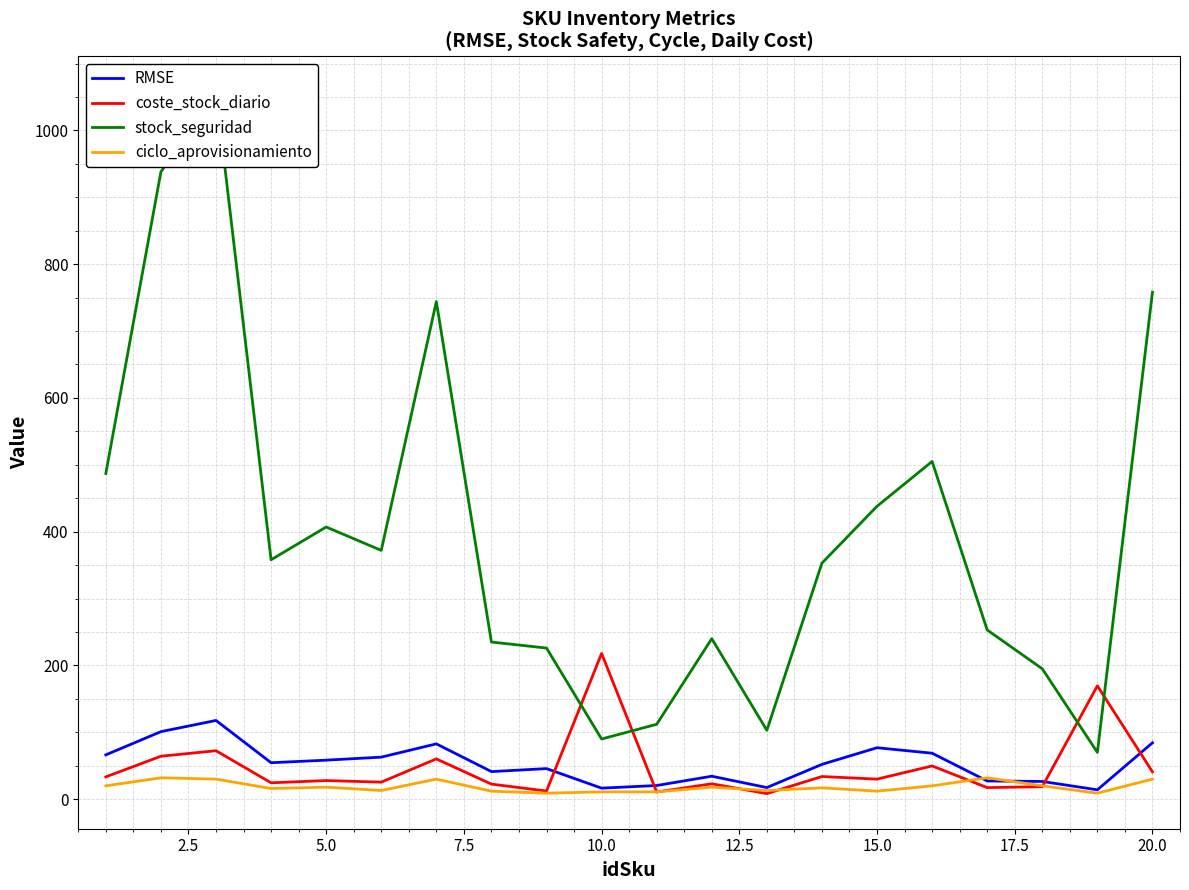

Which series has the largest total across all categories?

stock_seguridad